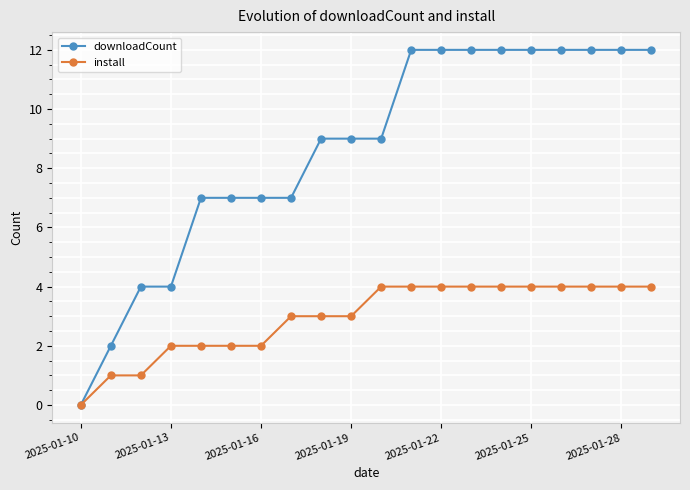

Which series has the largest total across all categories?

downloadCount